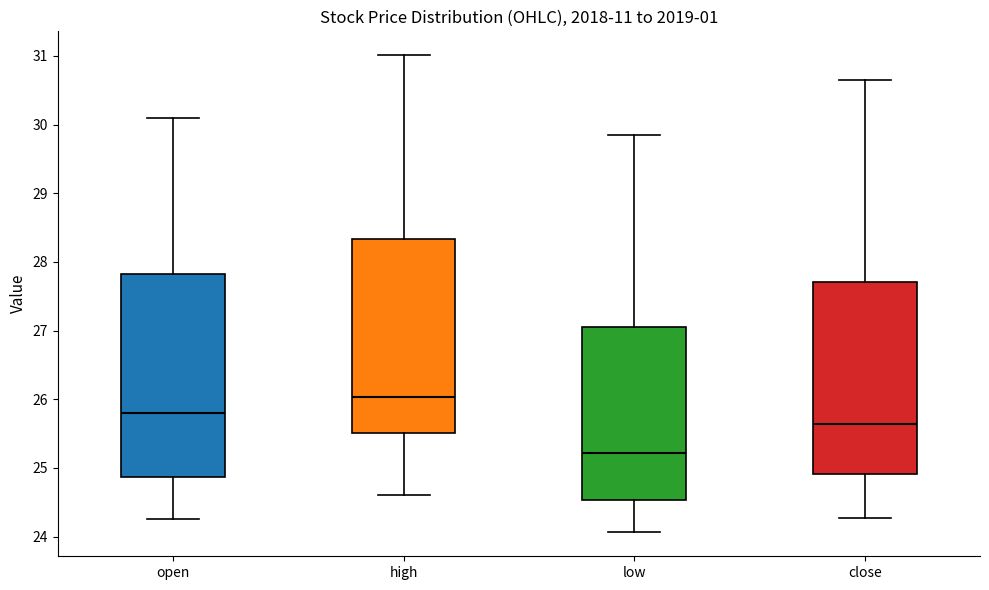

Where is the lower edge of the box for low on the y-axis? The values are not printed on the chart, so give them approximately, as read against the axis.

24.5